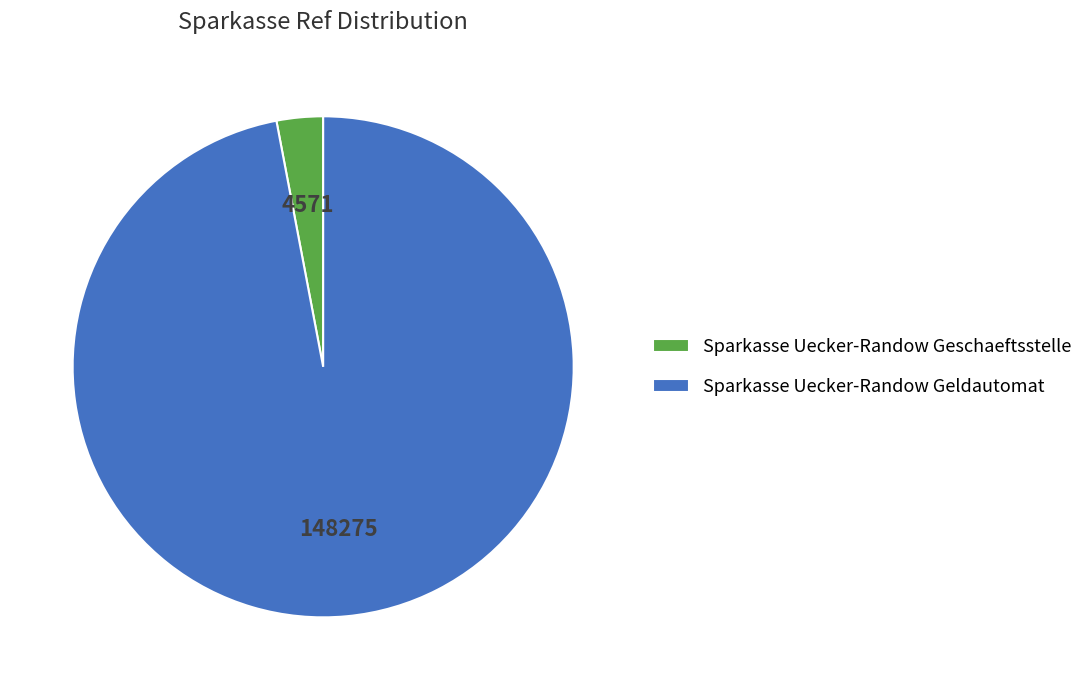

Rank the categories by value from highest to lowest.

Sparkasse Uecker-Randow Geldautomat, Sparkasse Uecker-Randow Geschaeftsstelle